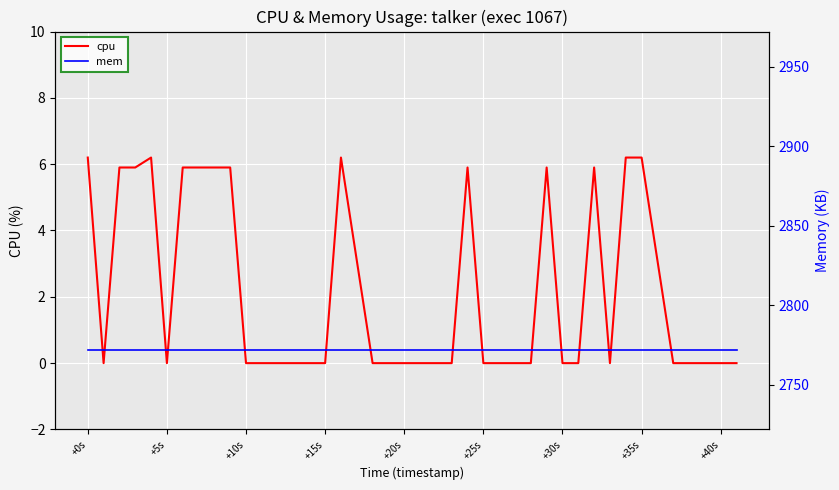

Is it true that cpu equals 0.0 at +5s?

True